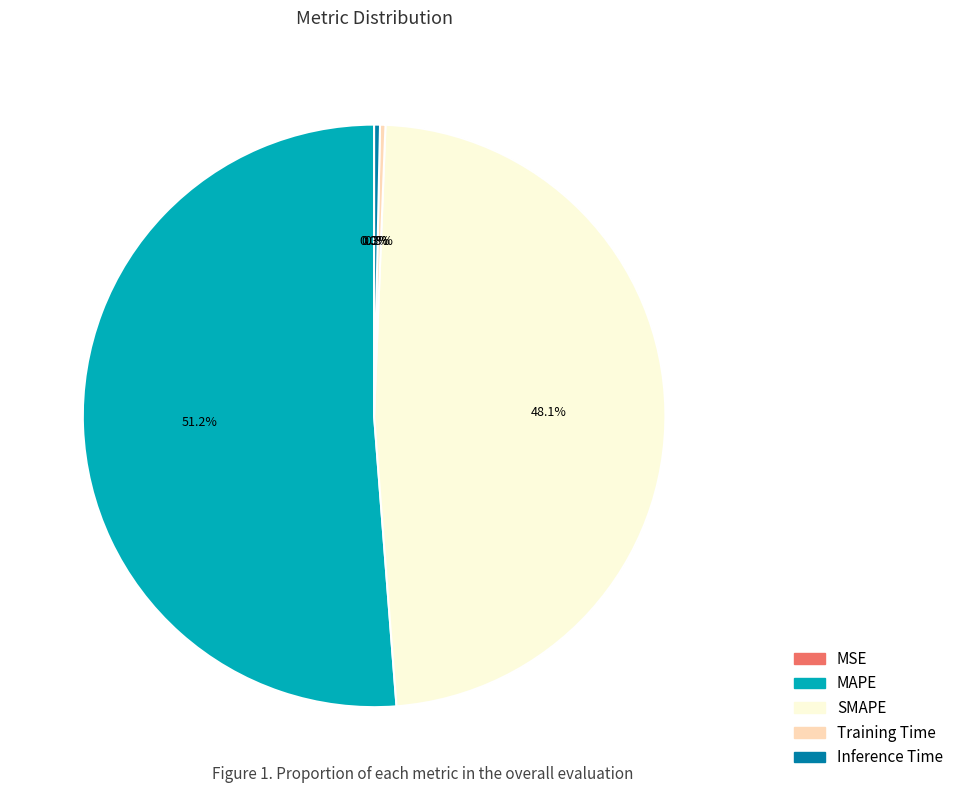

Which category has the biggest portion of the pie?

MAPE